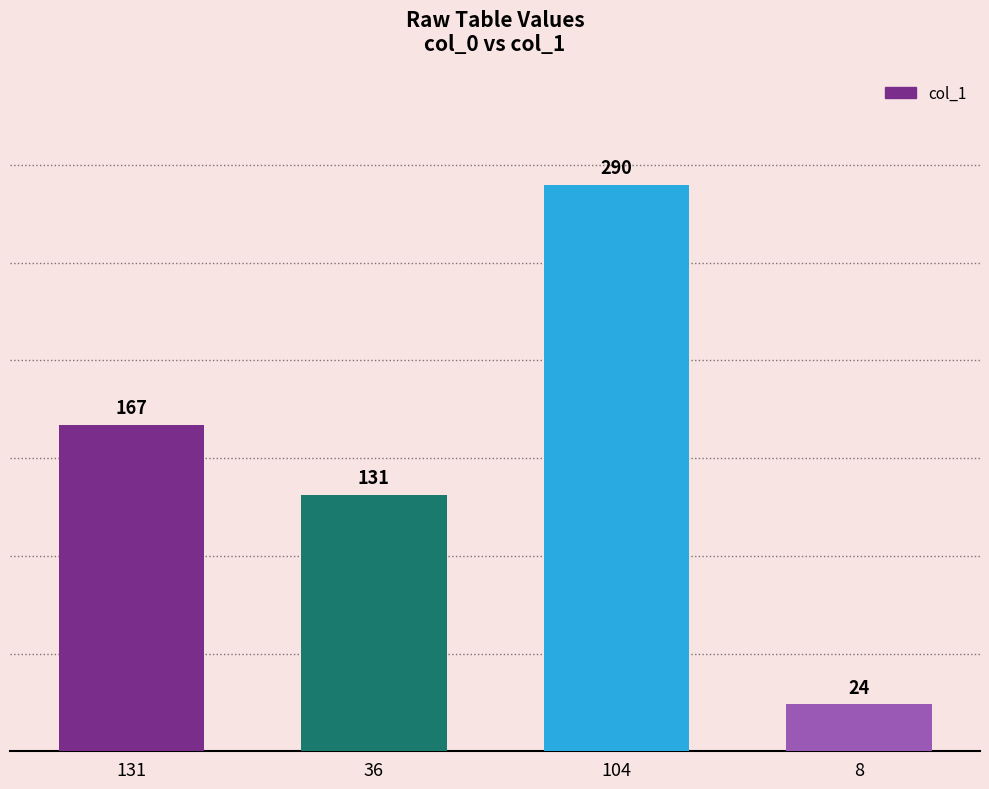

Read the value at 104.

290